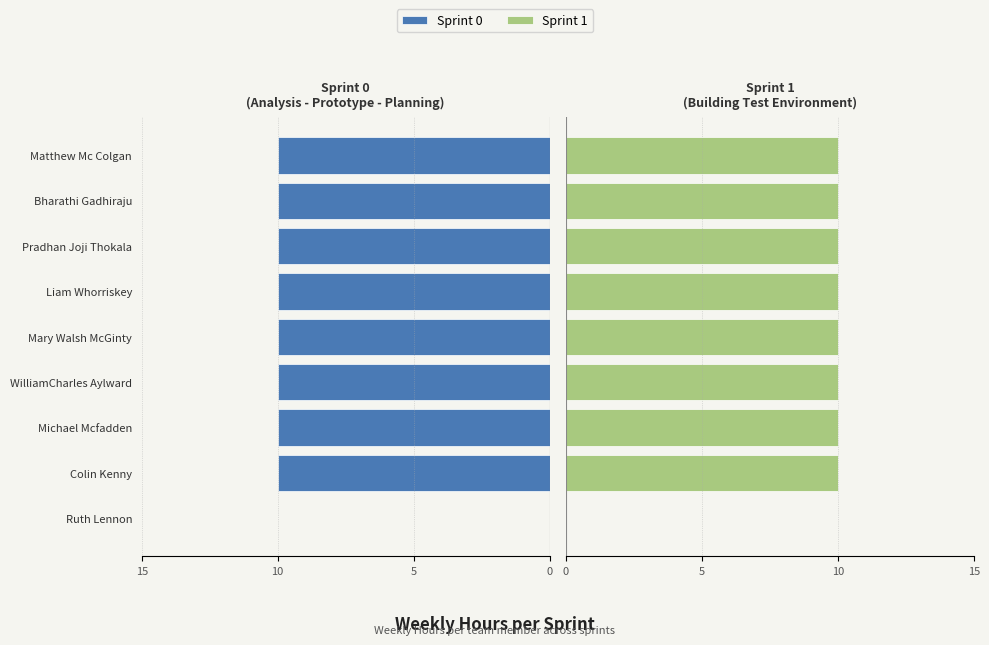

Is it true that Sprint 0 equals -10 at Matthew Mc Colgan?

True